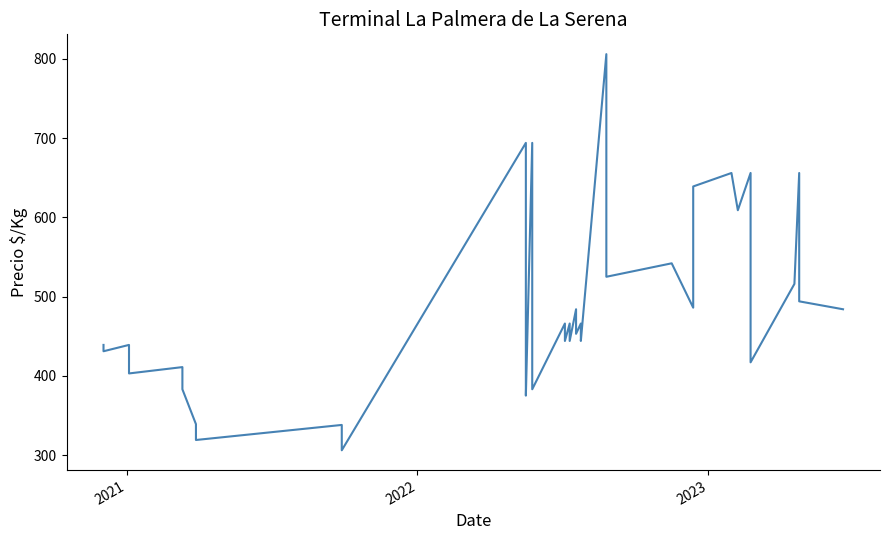

How many interior local valleys (lower than both neighbors) does the data have?

13